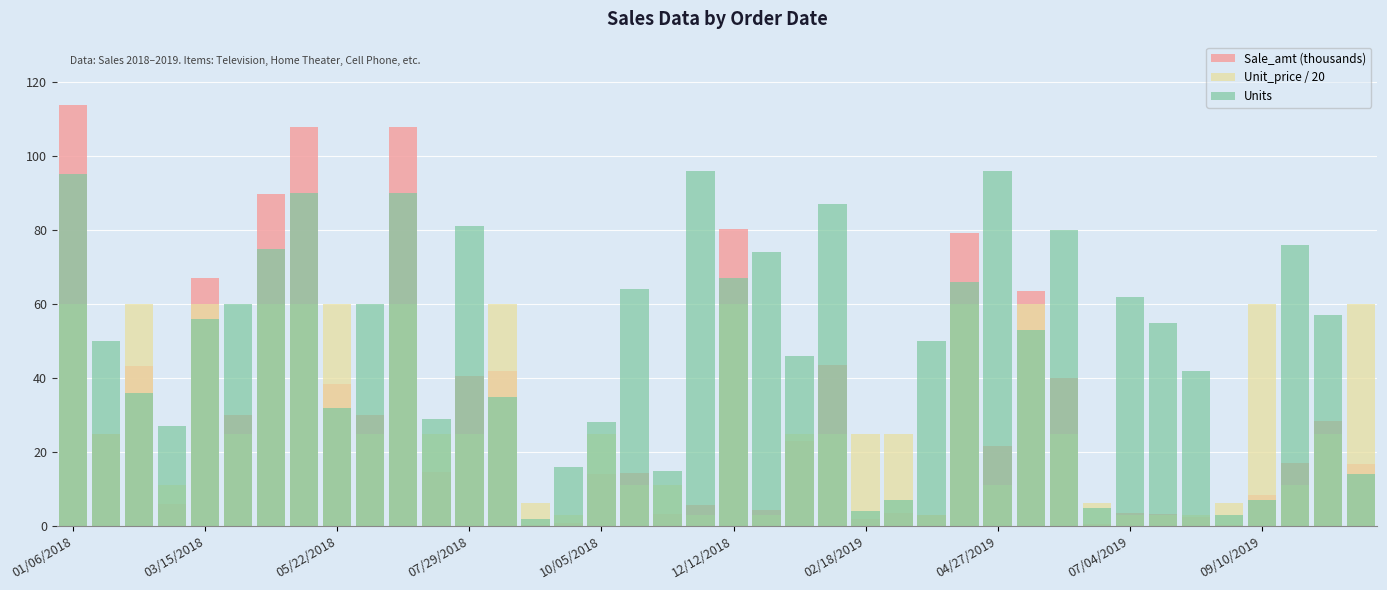

What is the total value across all series at 17?

89.7